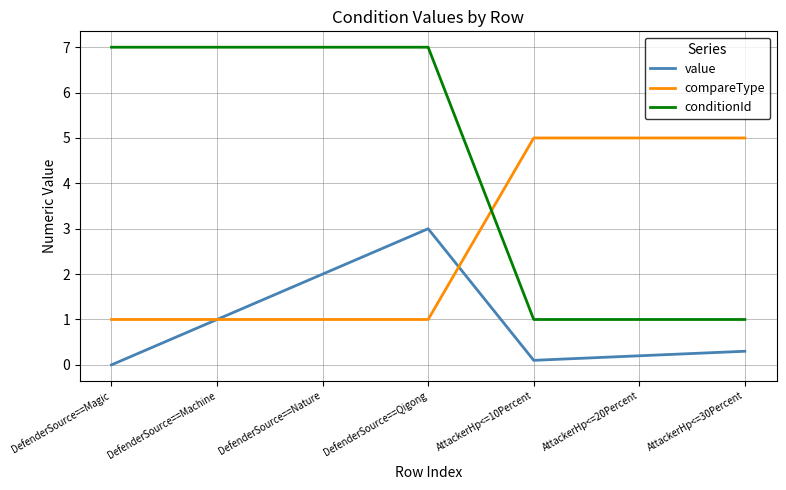

Is this an area chart (filled region under the line)?

No